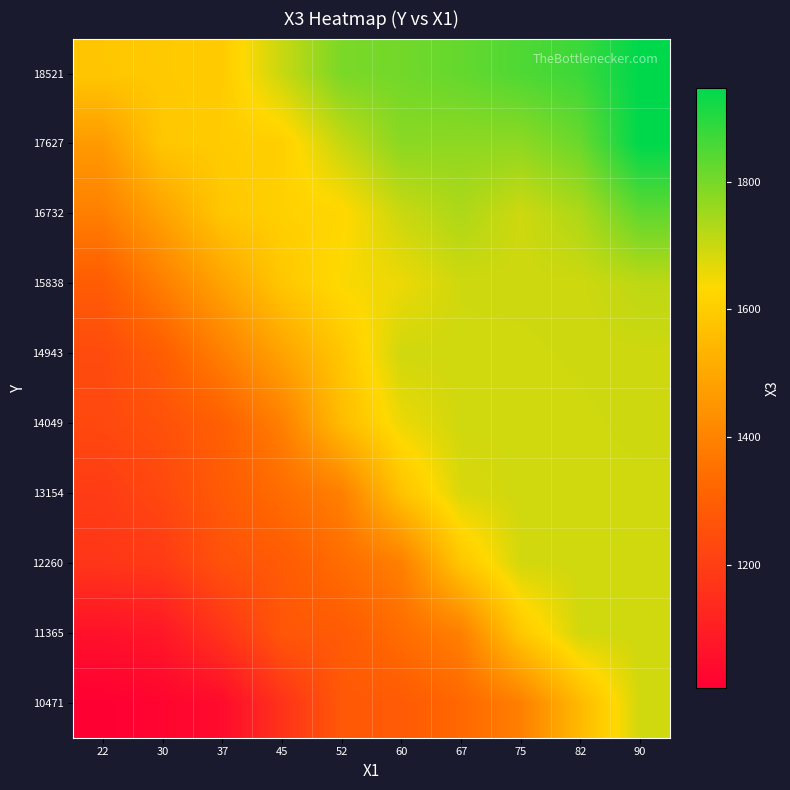

Count the number of data series in this chart.

10